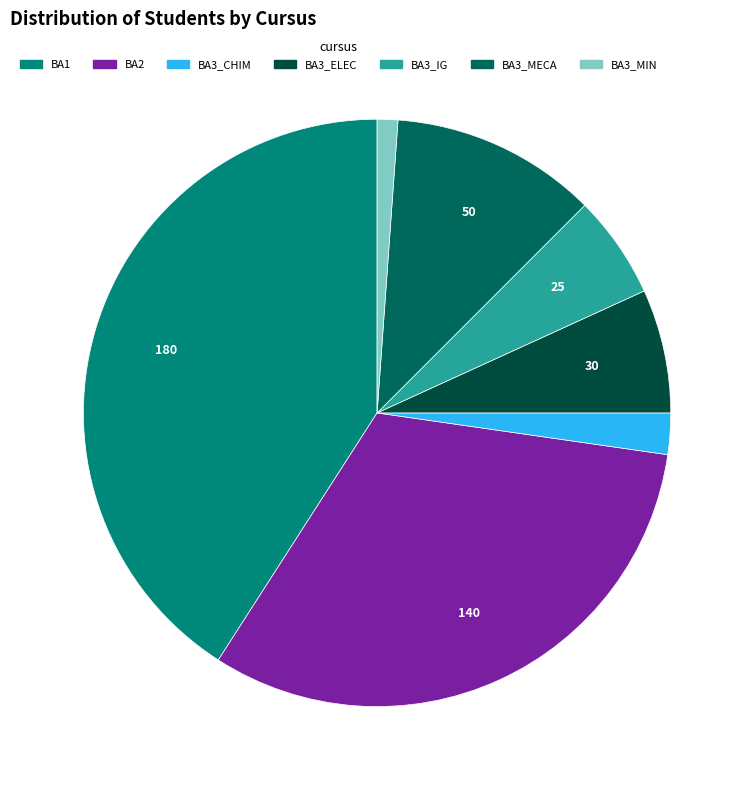

Which slice is the largest?

BA1